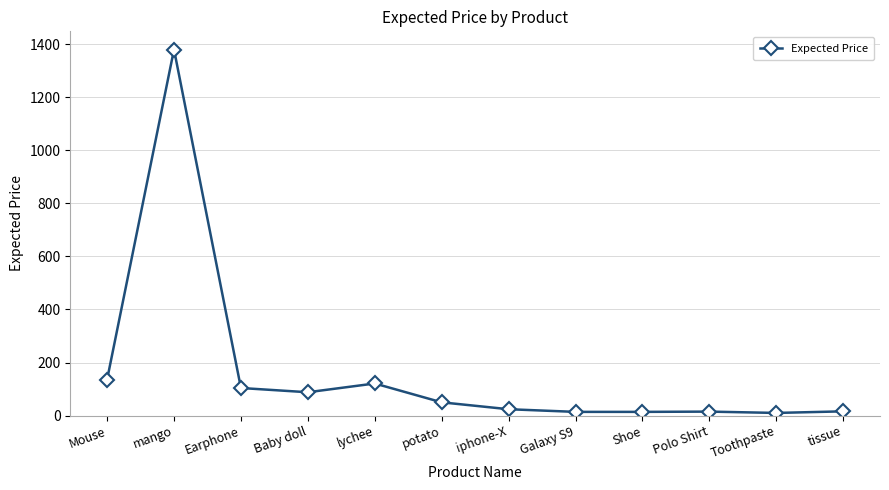

Is it true that the value at Earphone is 152.2?

False